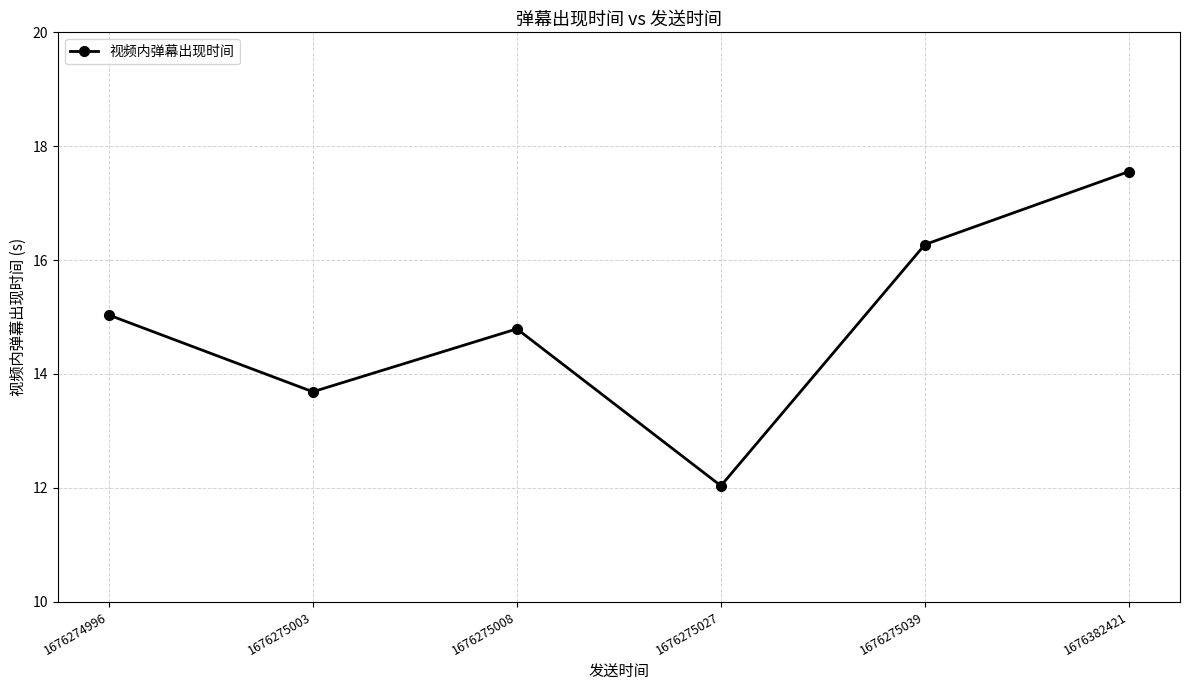

Is it true that the value at 1676275027 is 12.0?

True